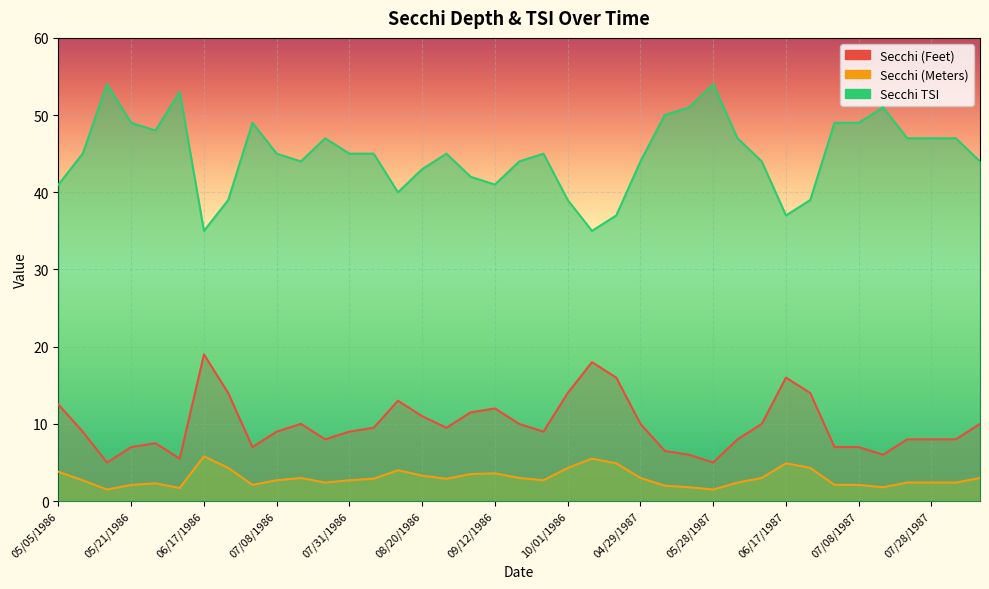

How many interior local peaks does the Secchi TSI series have?

8